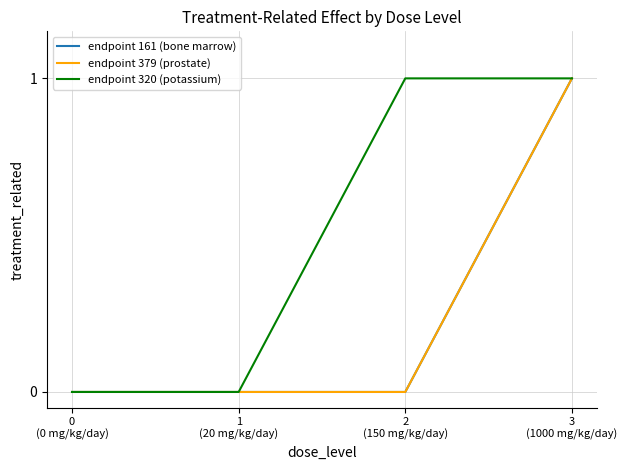

Count the endpoint 161 (bone marrow) values in the range 0 to 1.

4